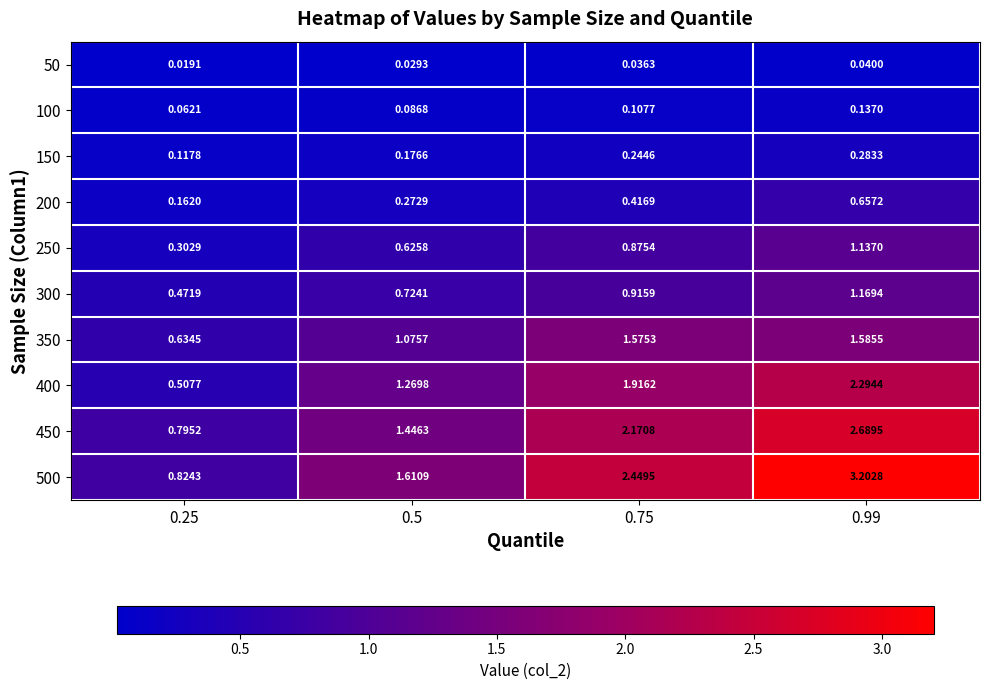

Is the value of 350 at 0.75 greater than the value of 450 at 0.25?

Yes